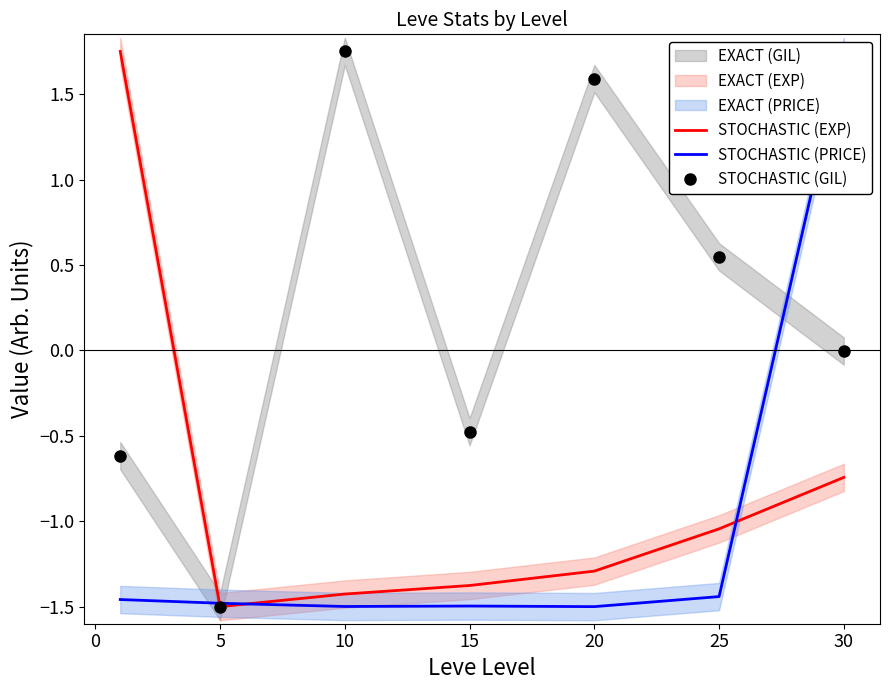

What is the lowest value of the STOCHASTIC (EXP) series?

-1.5